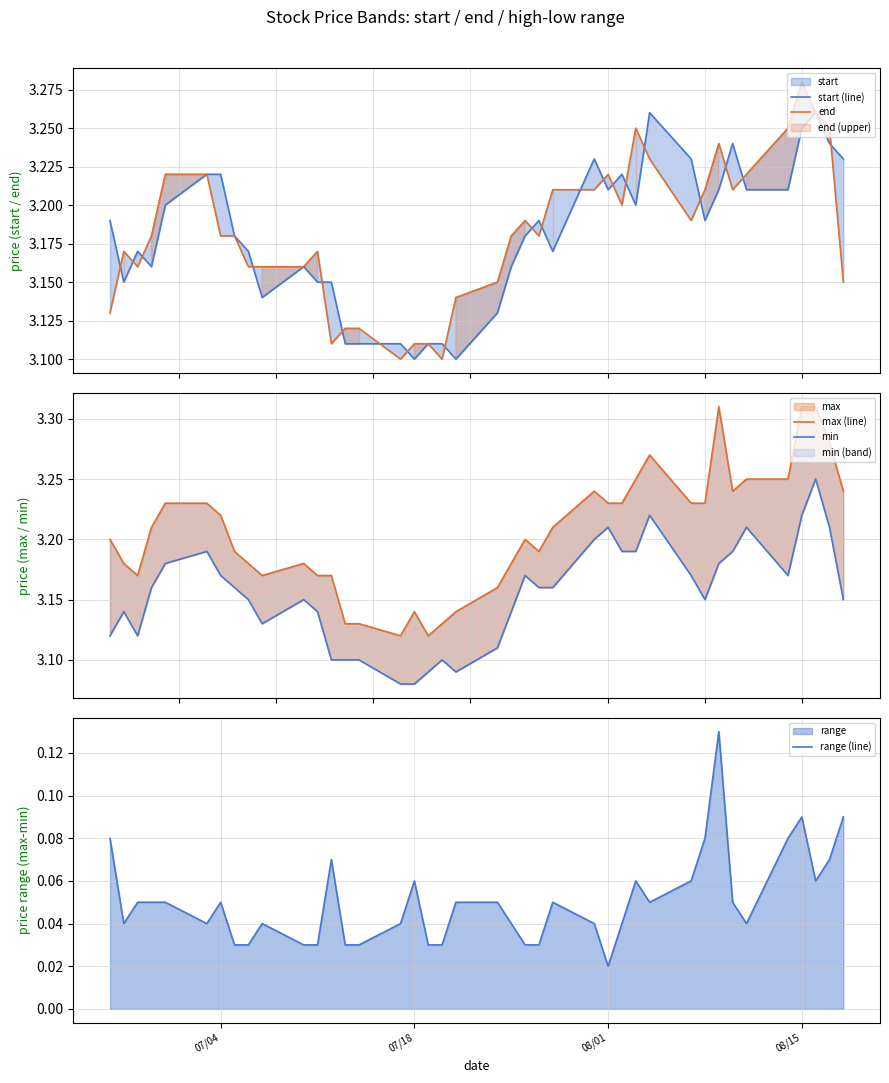

How many distinct data groups are displayed?

5